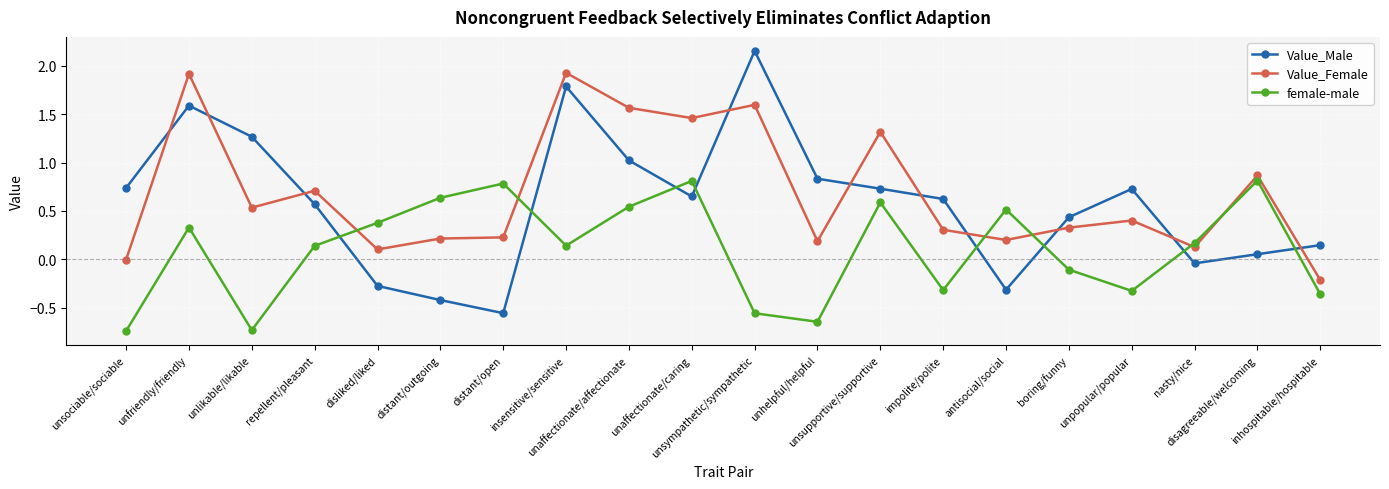

After their last crossing, which series has the higher values: Value_Female or female-male?

Value_Female